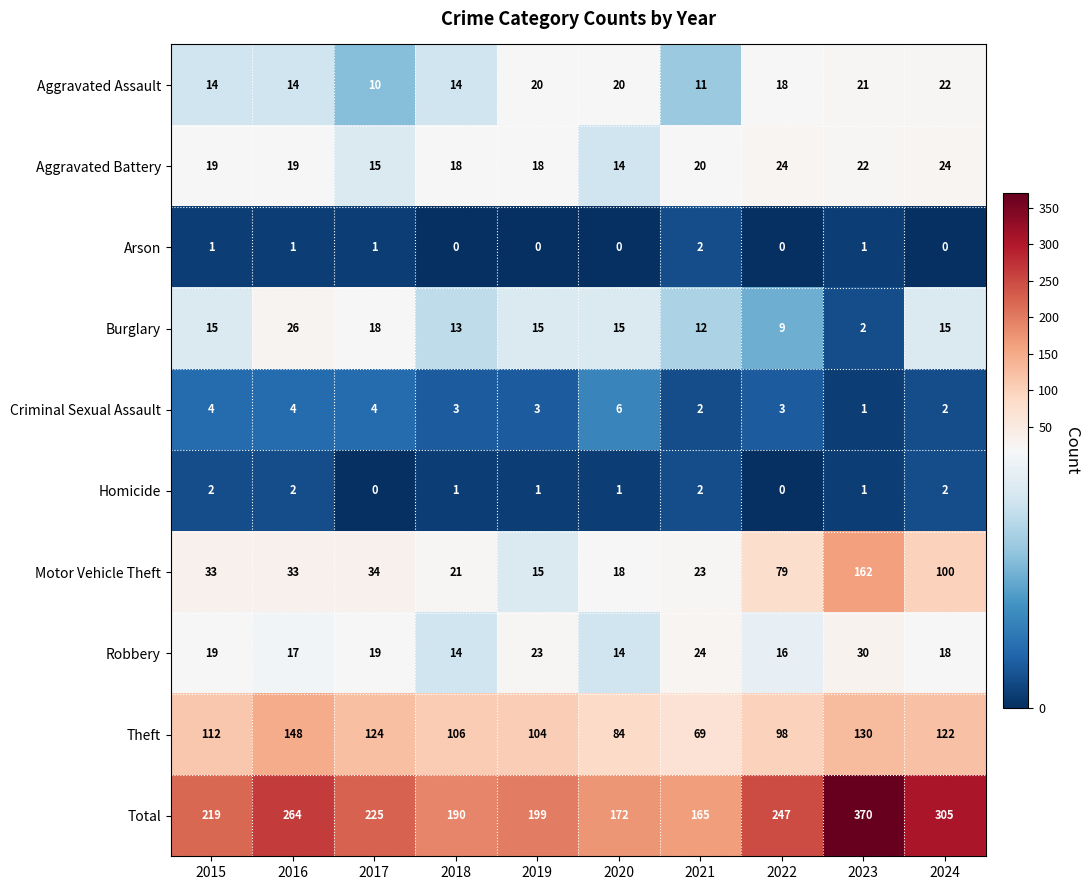

What is the sum of all Robbery values?

194